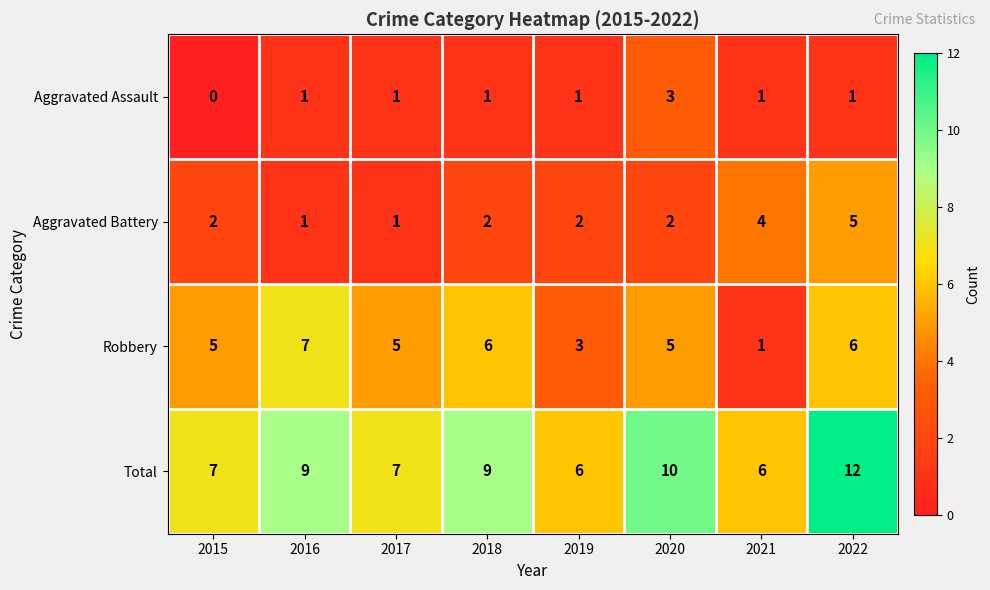

Which series changed the most between 2015 and 2019?

Robbery